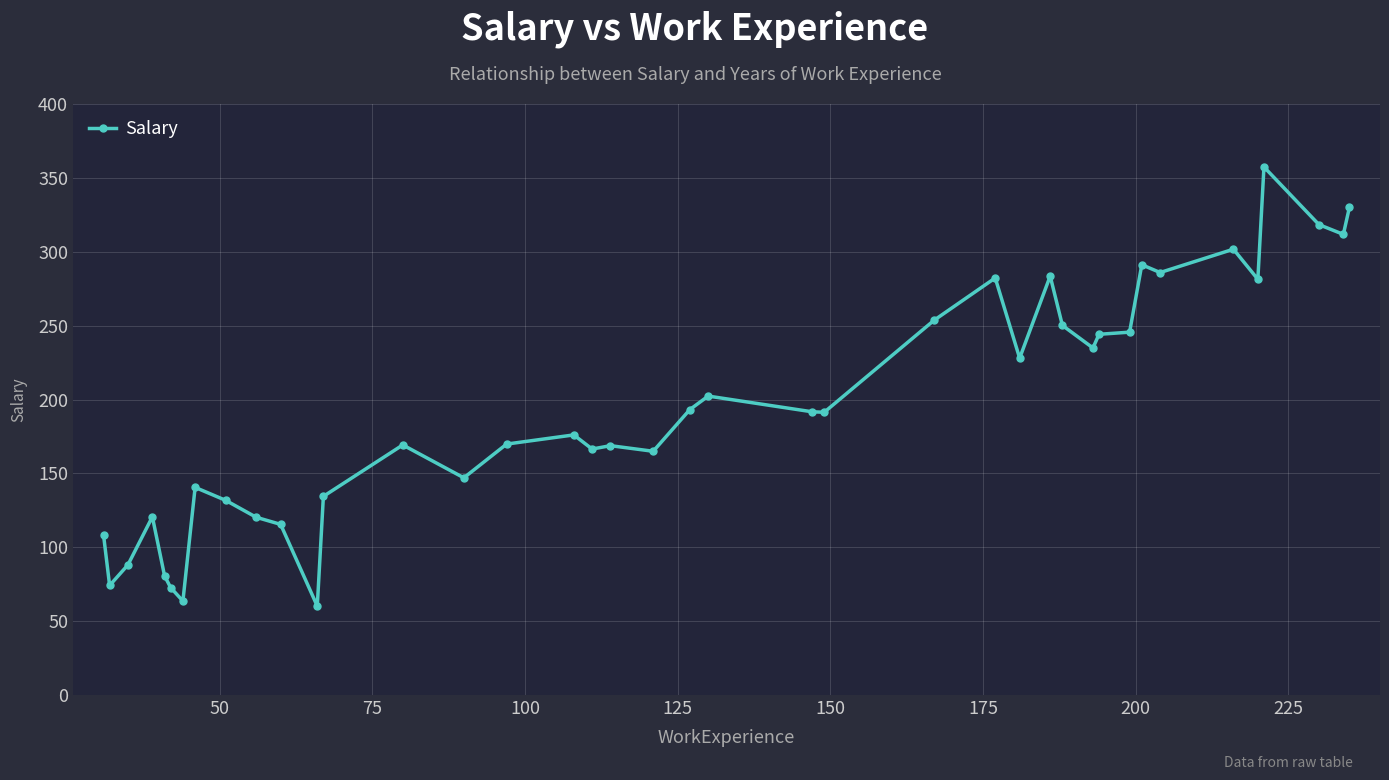

What is the difference between the maximum and second lowest values?

293.8